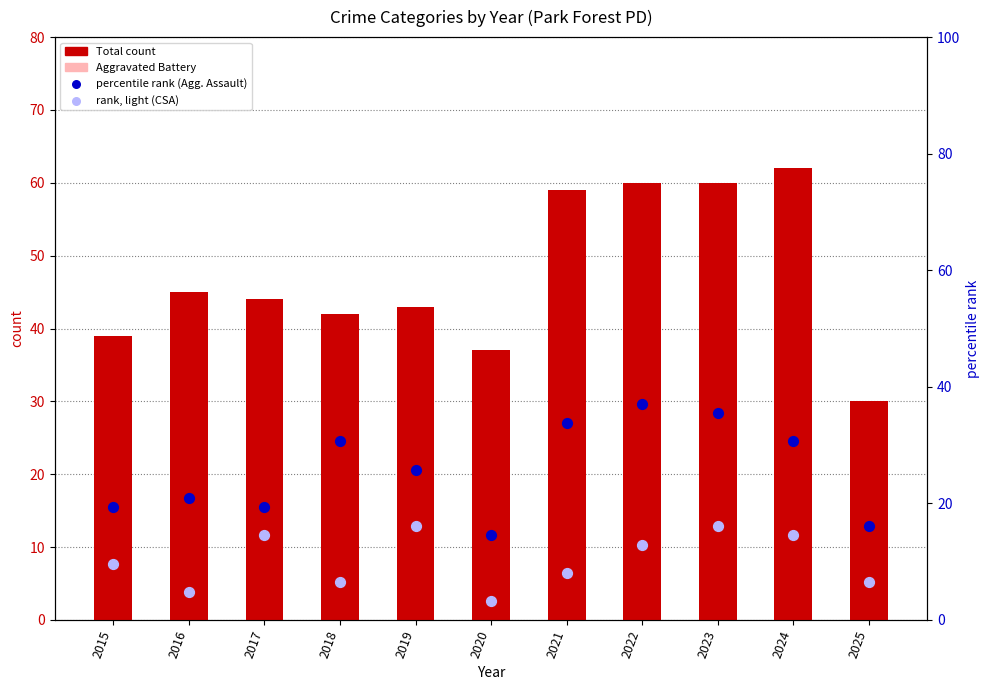

At which category is the sum across all series the highest?

2023